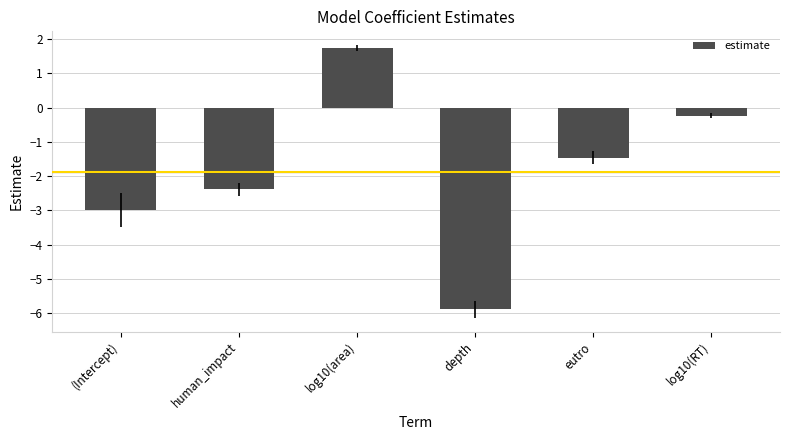

List the labels in order of value, largest first.

log10(area), log10(RT), eutro, human_impact, (Intercept), depth